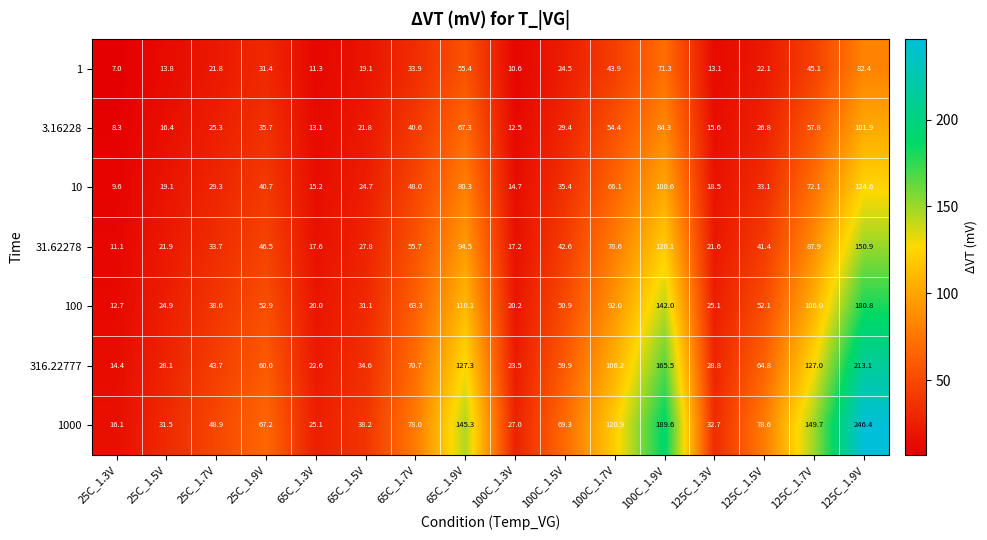

At which category is the sum across all series the highest?

125C_1.9V